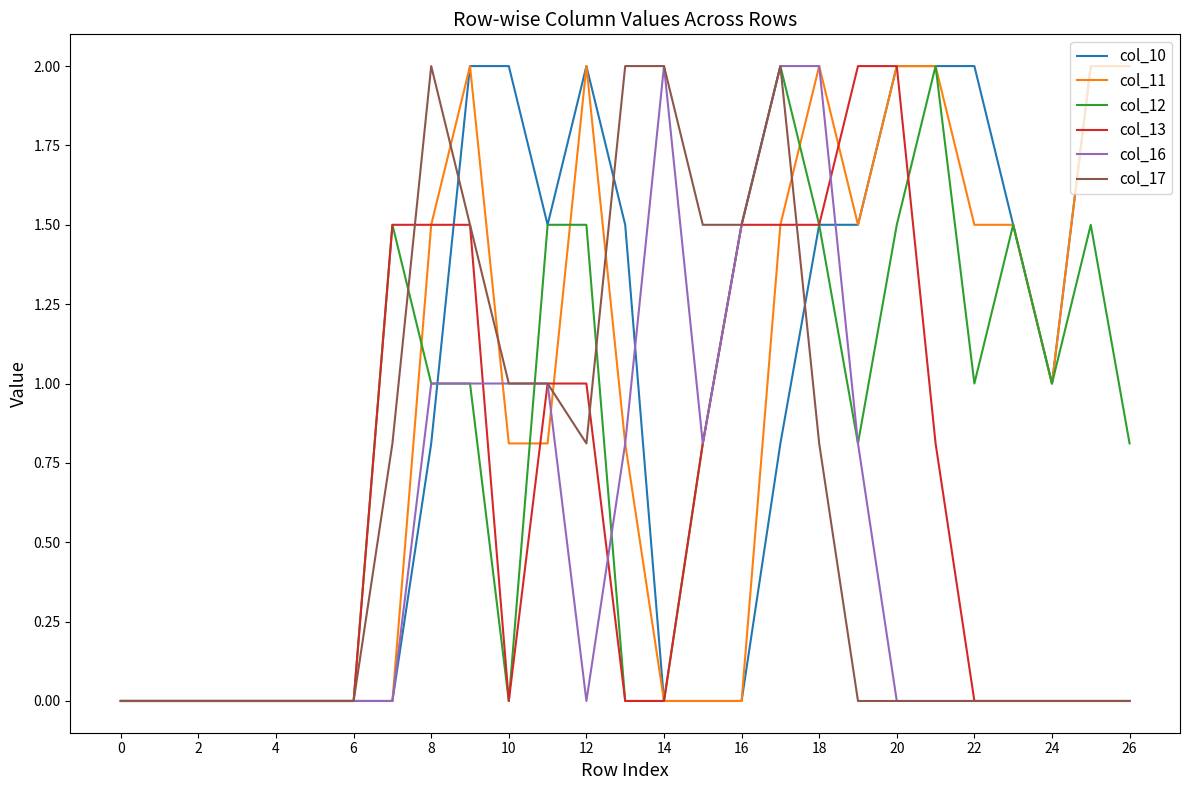

What is the maximum value shown in the chart?

2.0